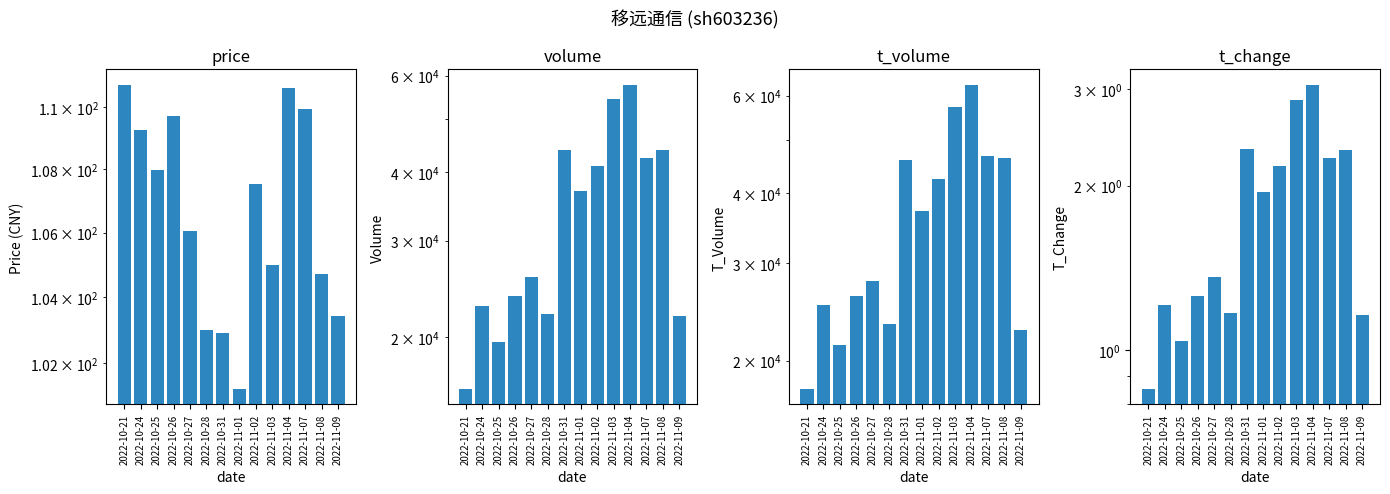

Is it true that t_change equals 0.8 at 2022-11-01?

False